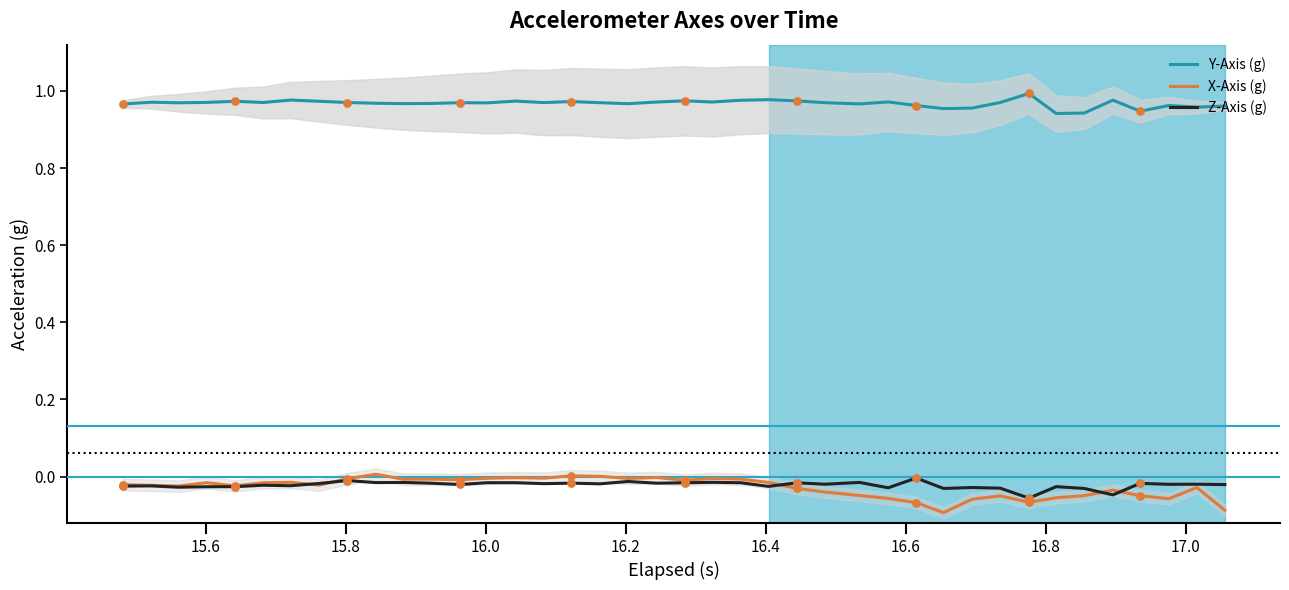

What are all the series names shown in the legend?

Y-Axis (g), X-Axis (g), Z-Axis (g)